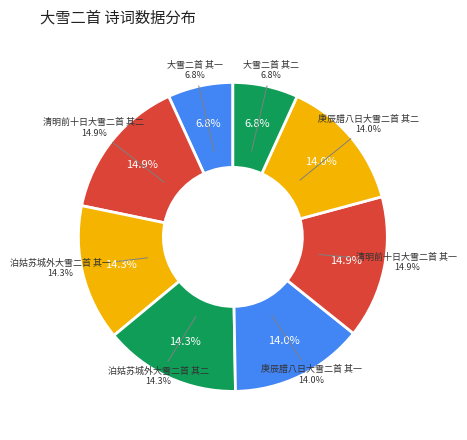

How many segments does this pie chart have?

8